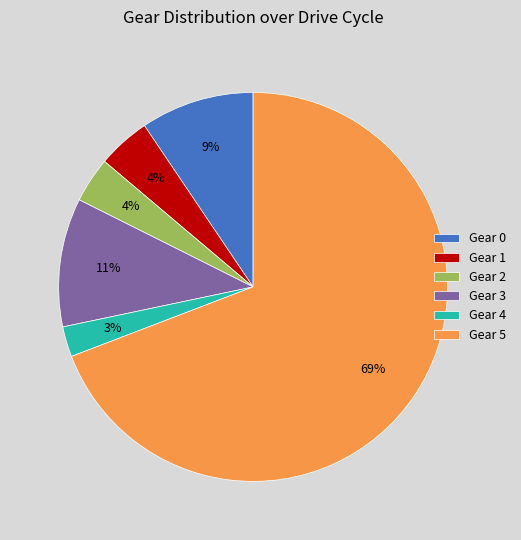

Does Gear 5 account for over 50% of the chart?

Yes